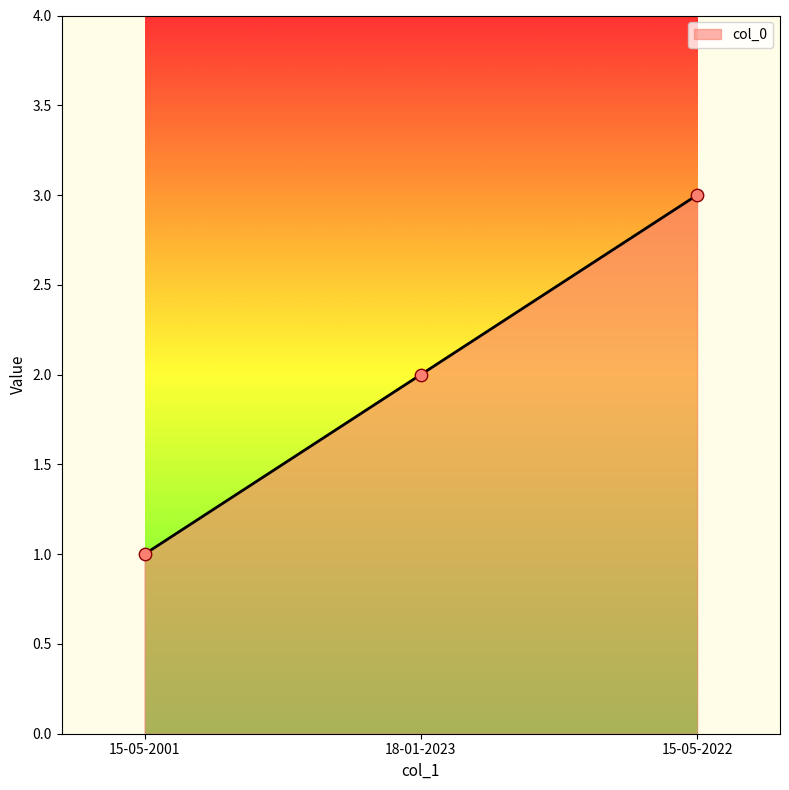

What is the ratio of the value at 18-01-2023 to the value at 15-05-2001?

2.0